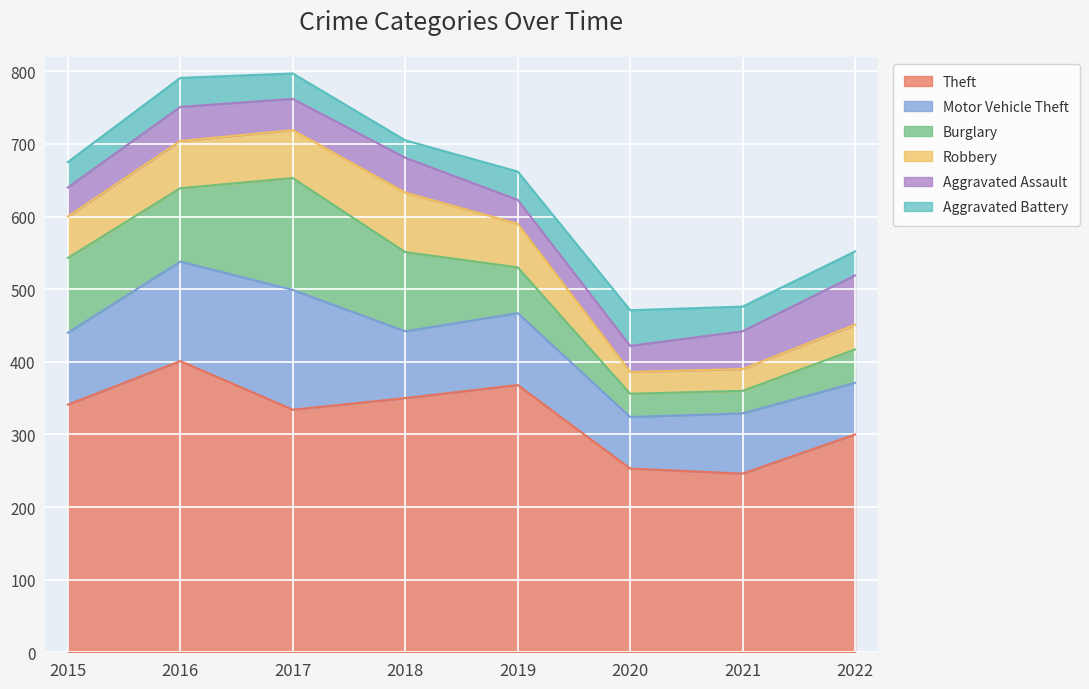

Reading left to right, transcribe all the data shown in this chart.

Theft: 341	401	334	350	368	253	246	300
Motor Vehicle Theft: 99	137	165	92	99	71	83	71
Burglary: 103	101	154	109	63	32	31	46
Robbery: 57	65	66	82	60	30	30	34
Aggravated Assault: 40	47	43	48	33	36	52	68
Aggravated Battery: 35	40	35	24	39	49	34	33